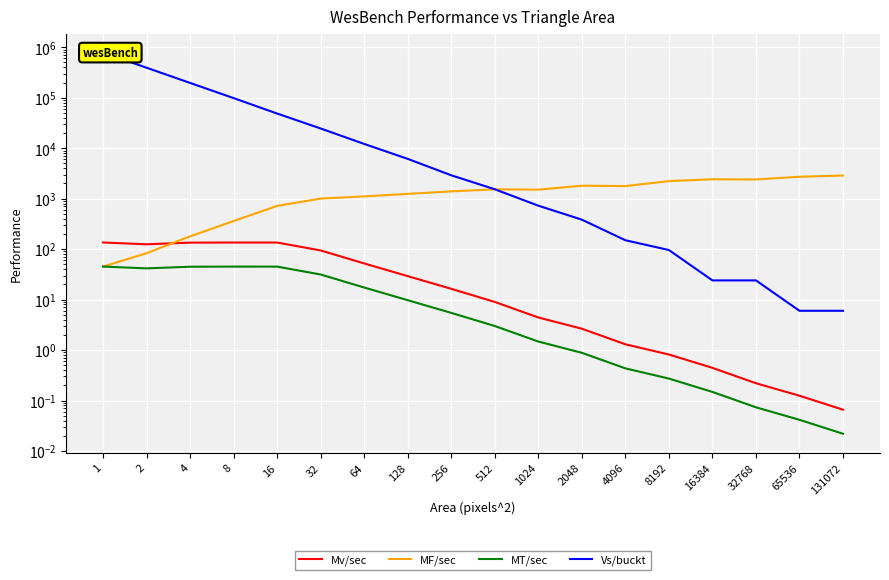

What is the difference between the Mv/sec values at 256 and 2?

108.4